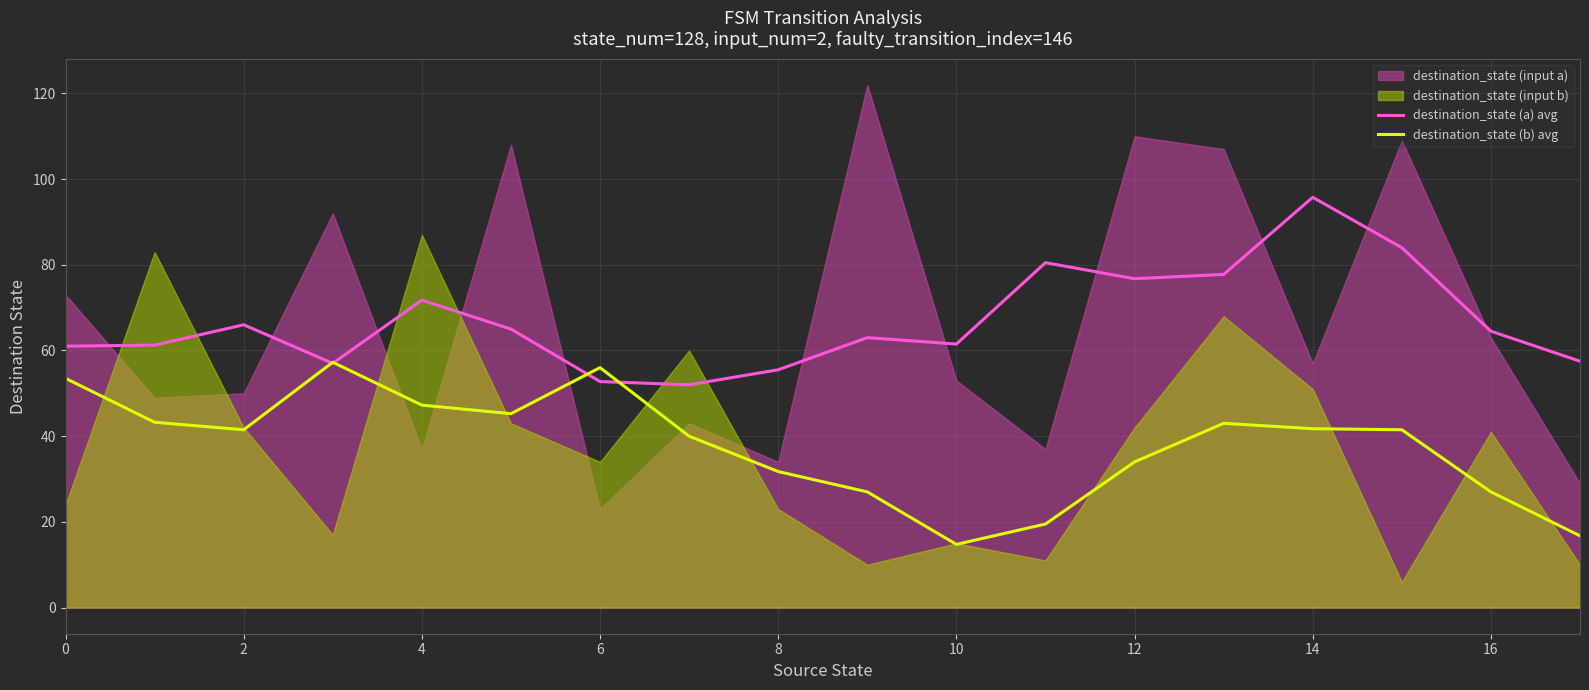

Rank the series by their average value, from highest to lowest.

destination_state (a) avg, destination_state (b) avg